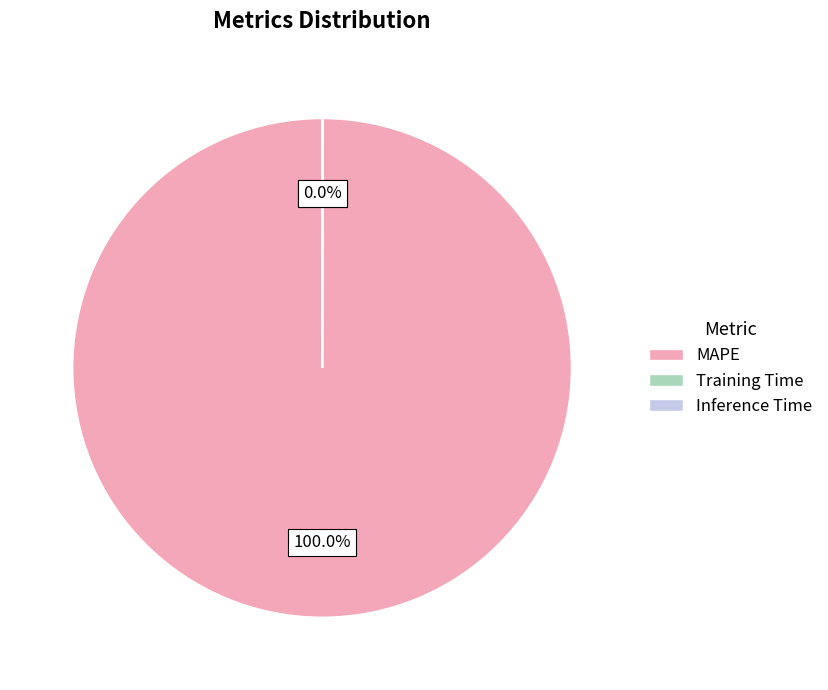

Which category accounts for the majority?

MAPE